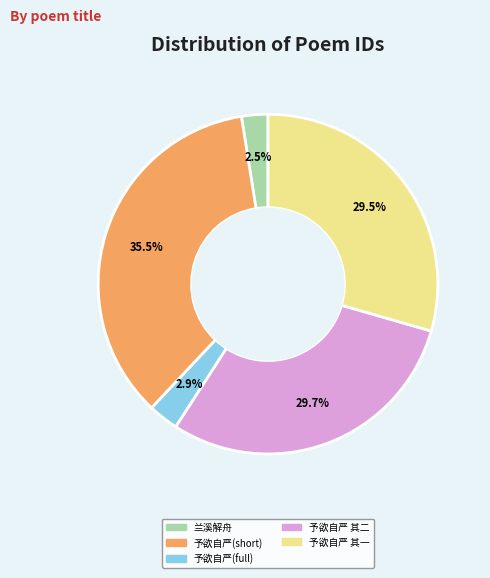

Does any single category account for the majority?

No